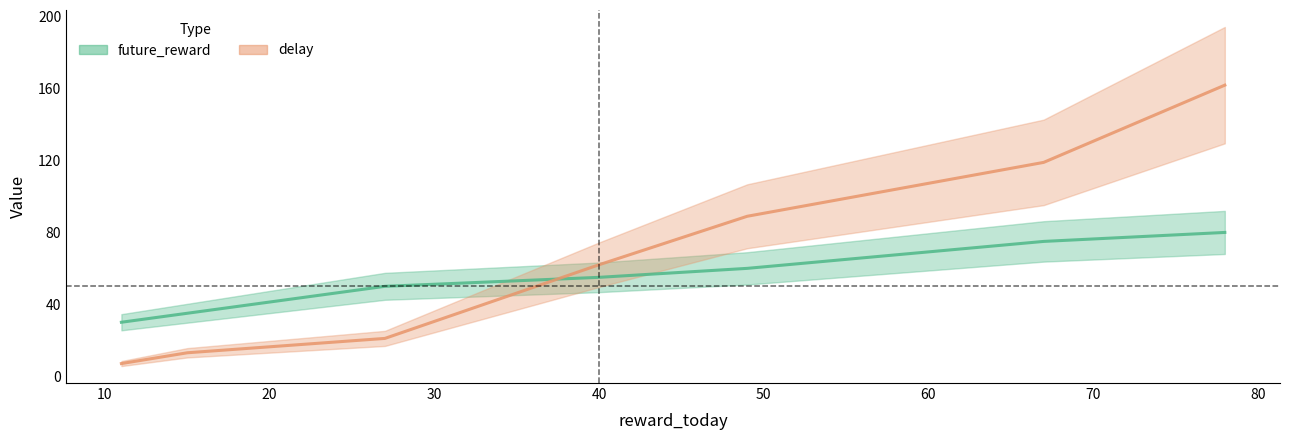

What is the average value of the delay series?

68